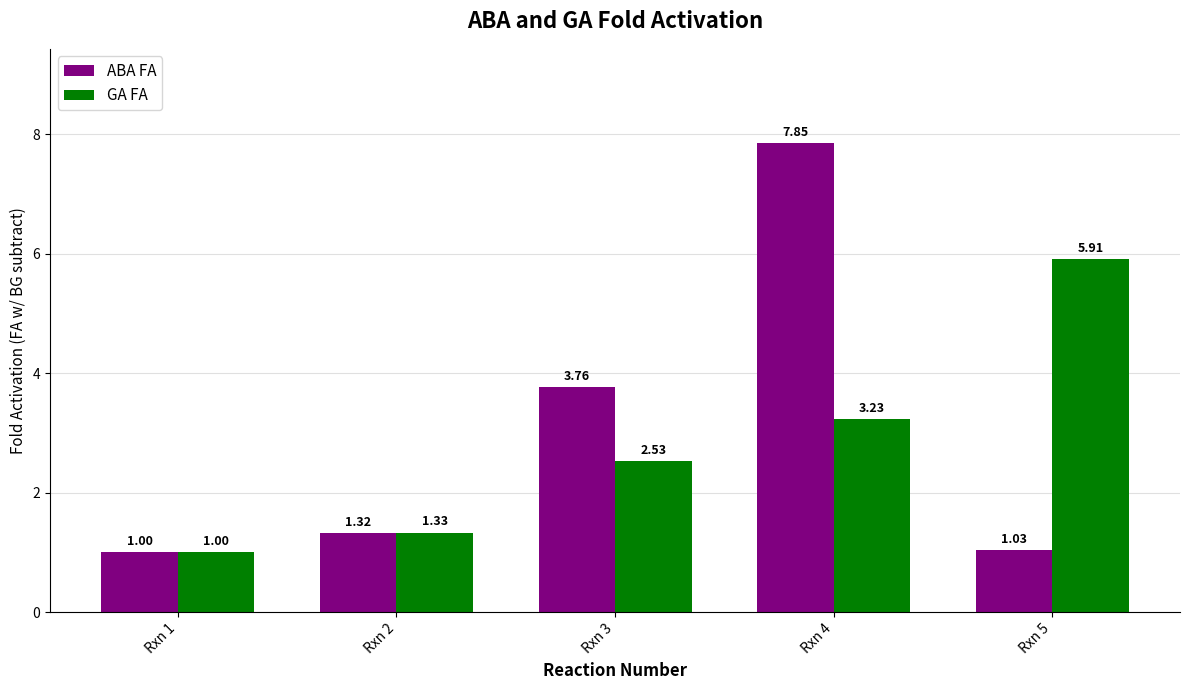

What is the difference between the second highest and minimum values in the GA FA series?

2.2